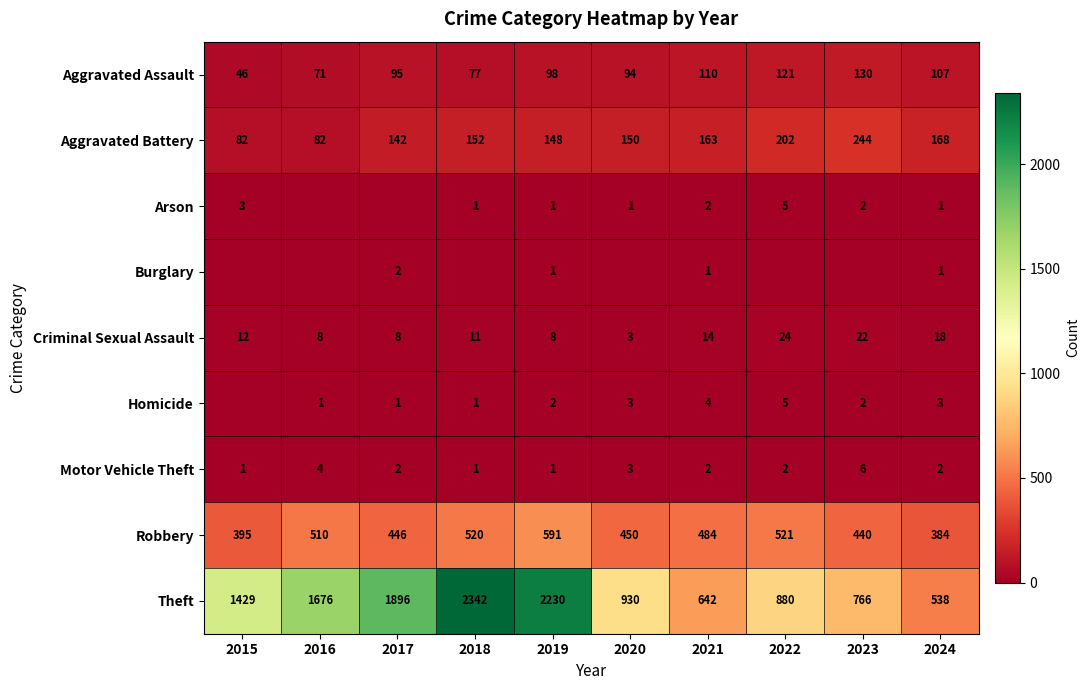

At which label does Motor Vehicle Theft first exceed 2?

2016